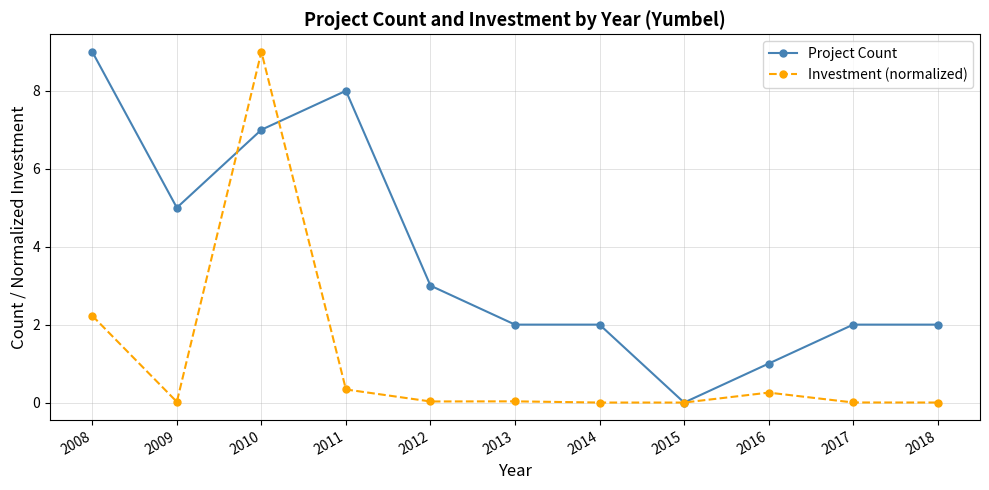

Where is the first local maximum for Investment (normalized)?

2010